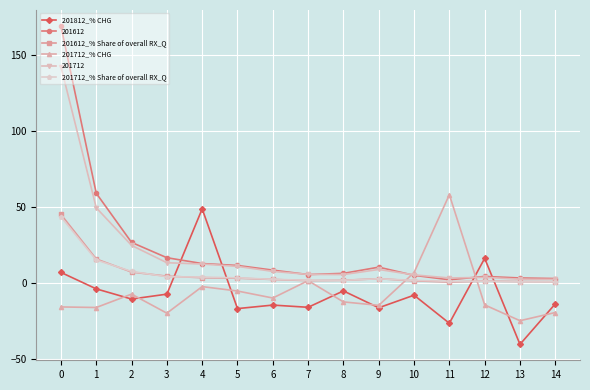

Which series has the largest total across all categories?

201612